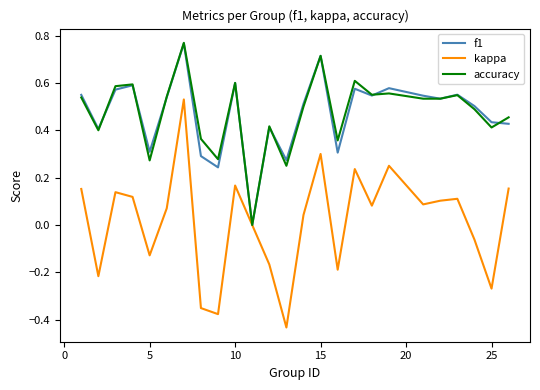

Which series has the largest range (max minus min)?

kappa